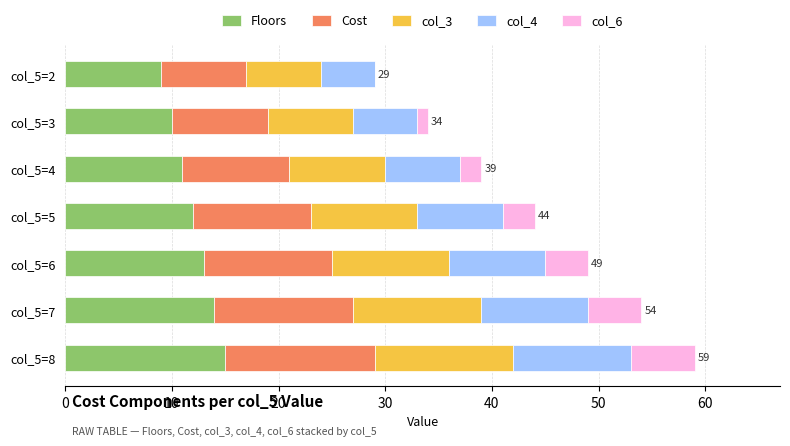

What is the highest value of the Floors series?

15